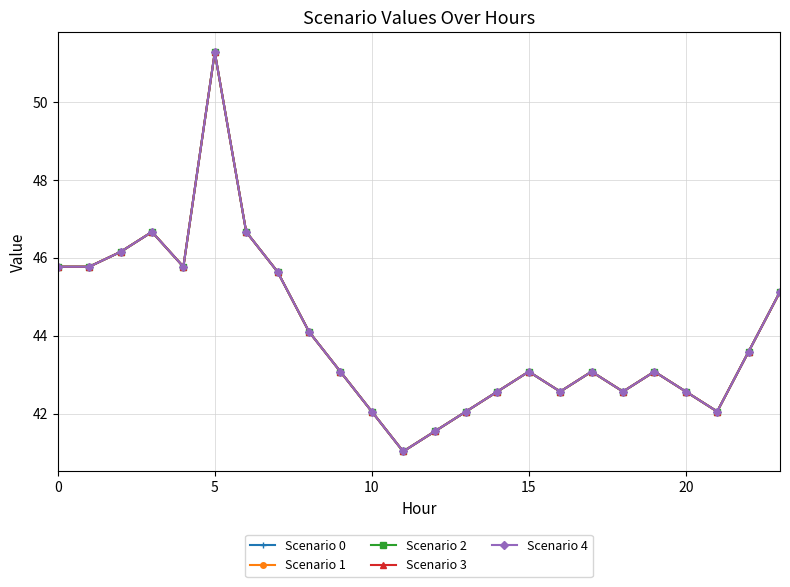

True or false: Scenario 2 and Scenario 3 cross at least once.

False